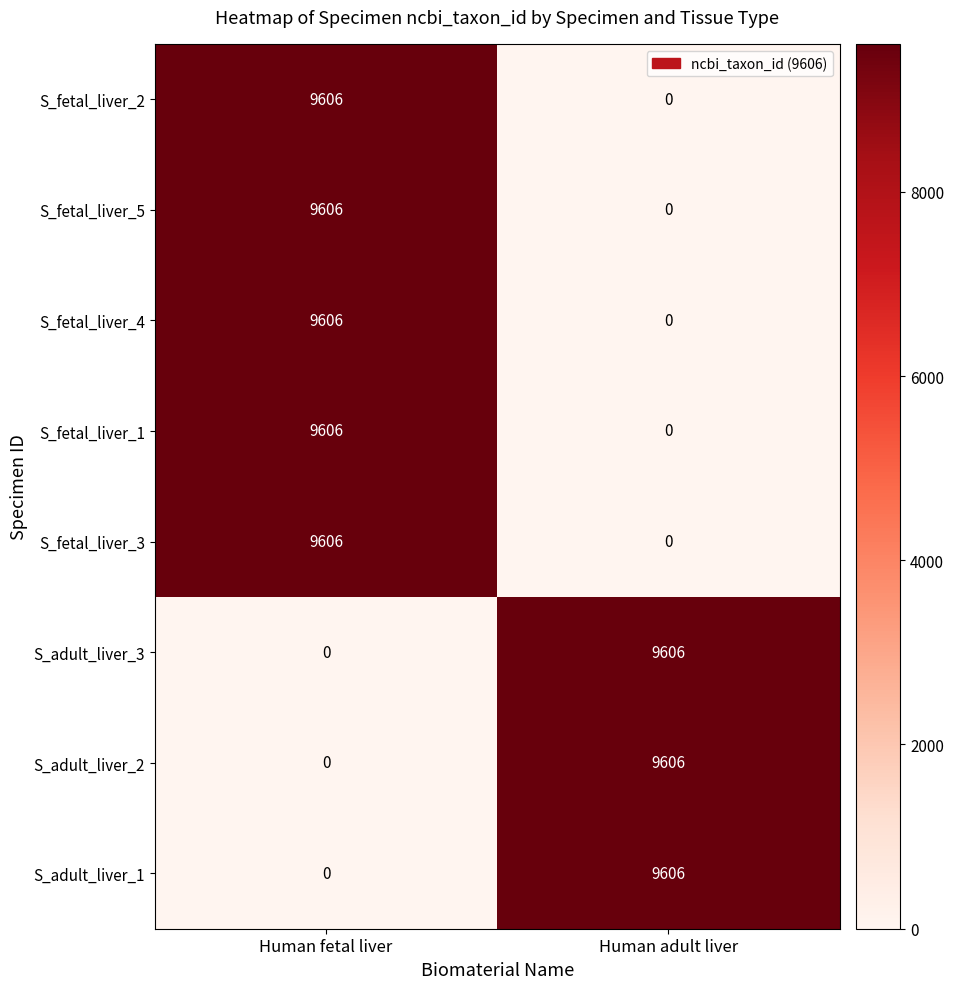

What is the total value across all series at Human adult liver?

28818